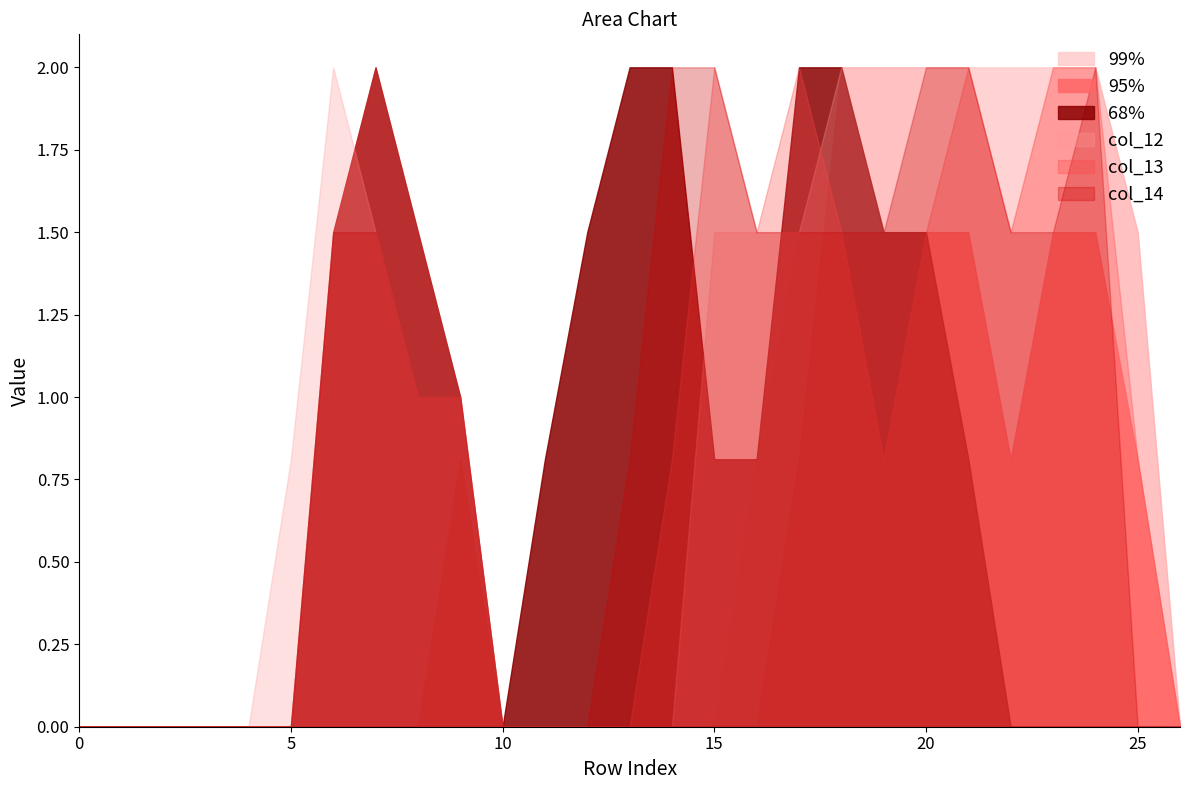

What is the maximum value shown in the chart?

2.0